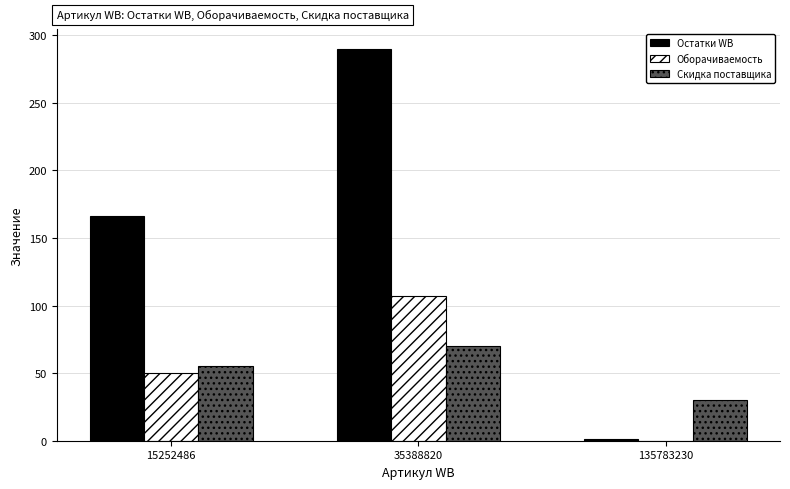

What is the sum of all Скидка поставщика values?

155